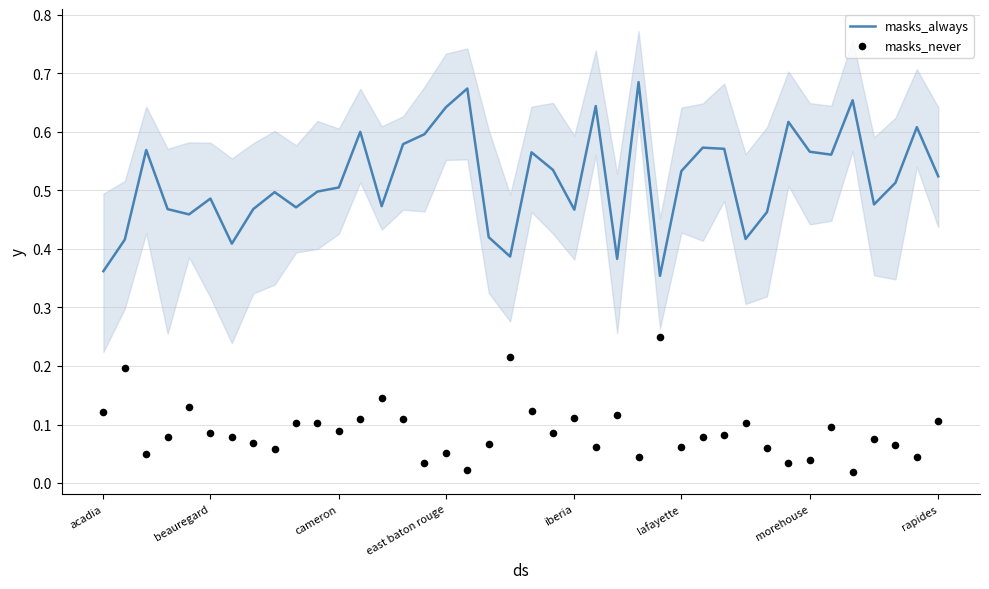

Which series contains the lowest Y value?

masks_never